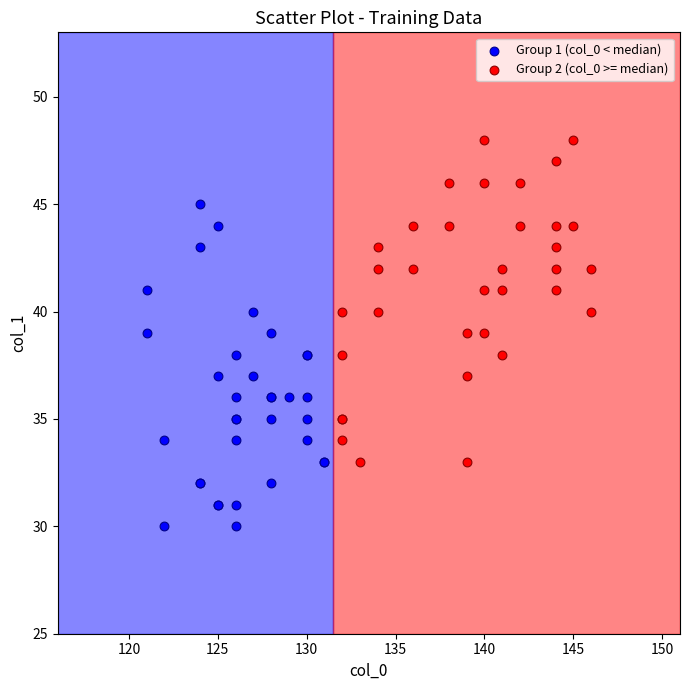

Which series contains the highest Y value?

Group 2 (col_0 >= median)